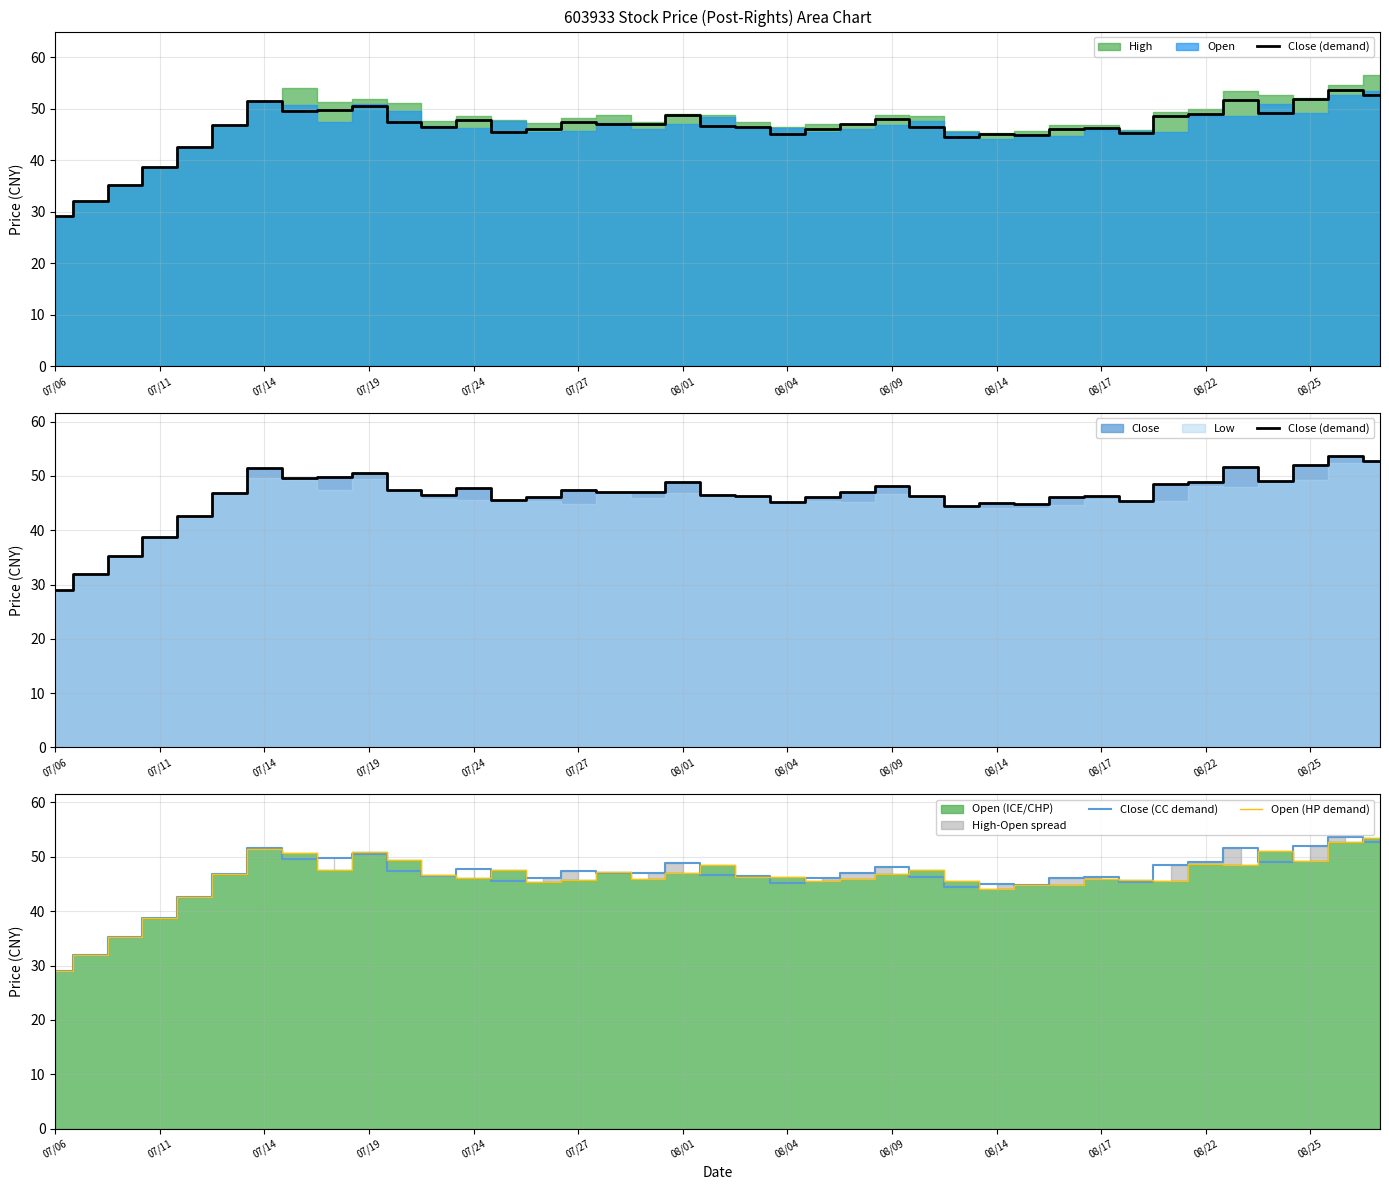

How many categories are shown in the chart?

39